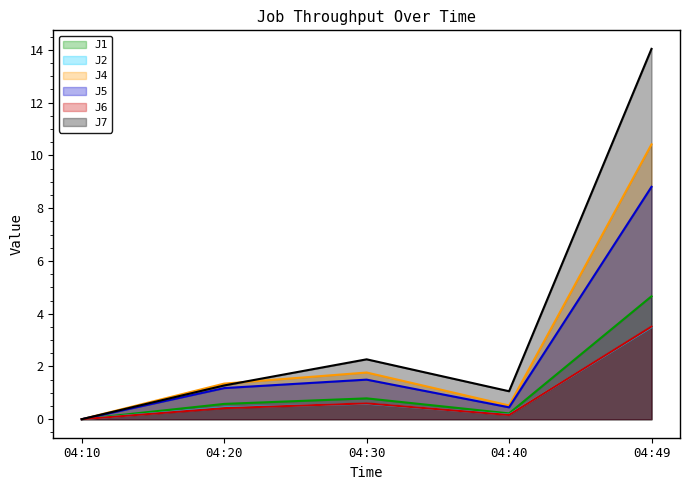

The value of J1 at 04:10 is 0.0. True or false?

True